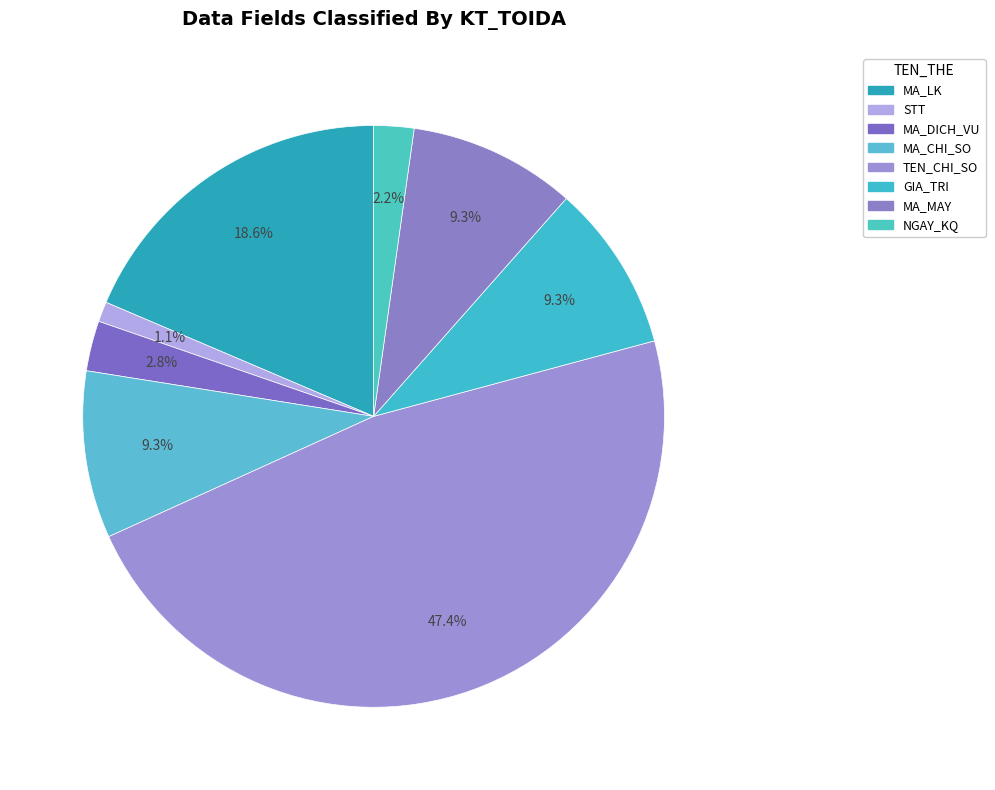

Which category has the biggest portion of the pie?

TEN_CHI_SO